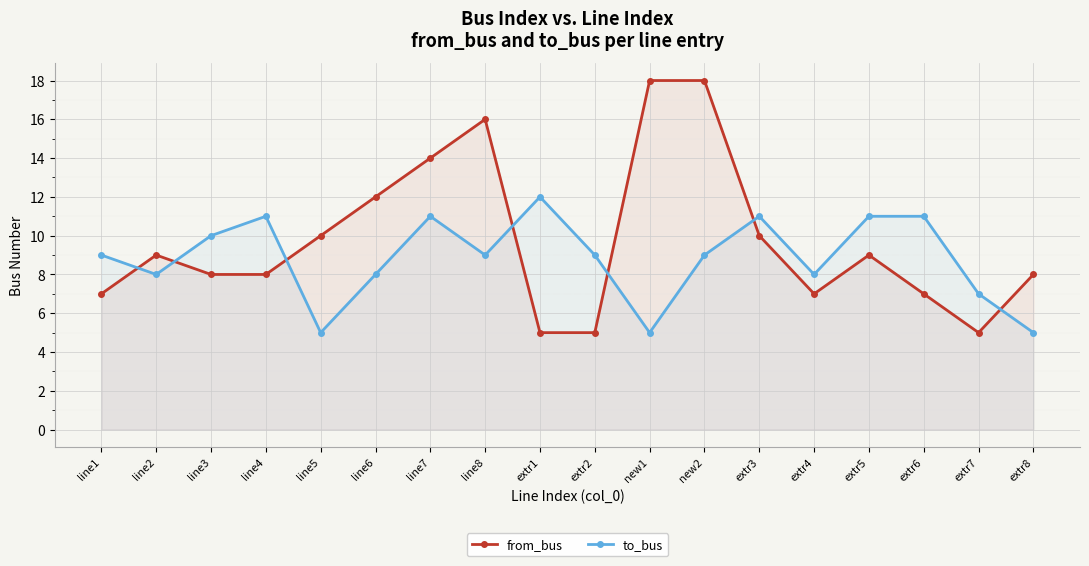

Where does the to_bus series first go above 9?

line3